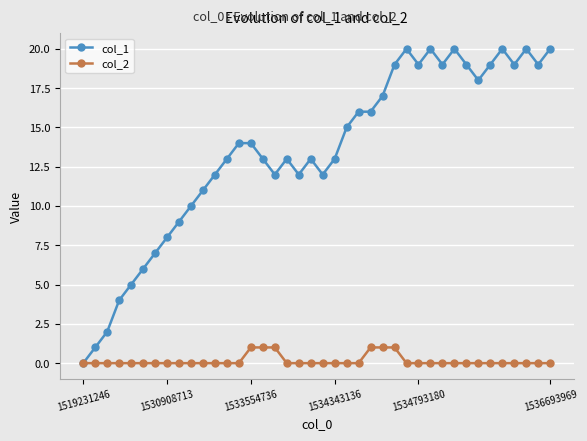

What are all the series names shown in the legend?

col_1, col_2